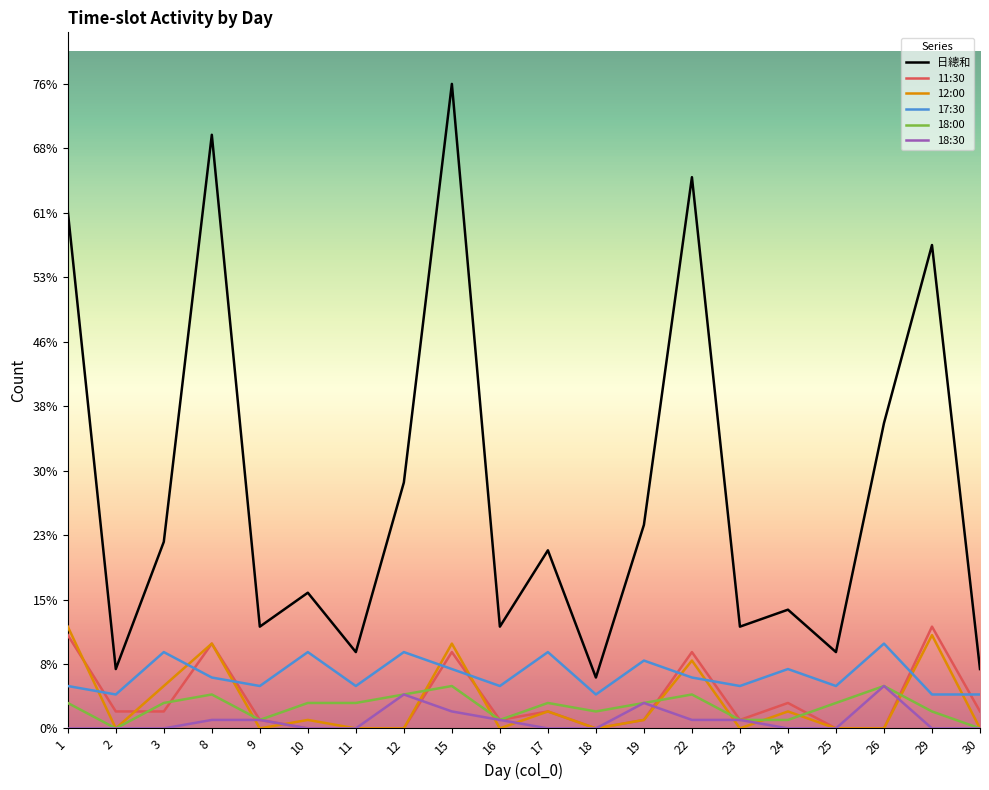

What is the maximum value shown in the chart?

76